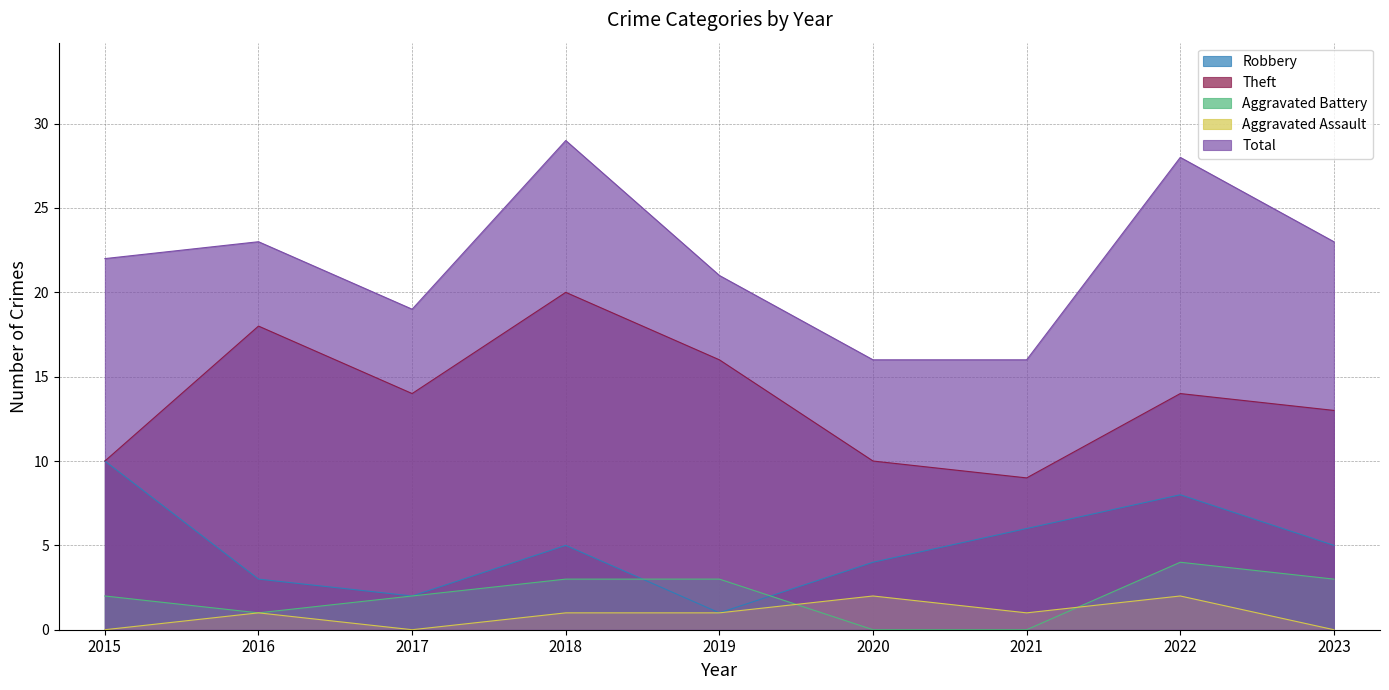

Which series has the widest spread of values?

Total